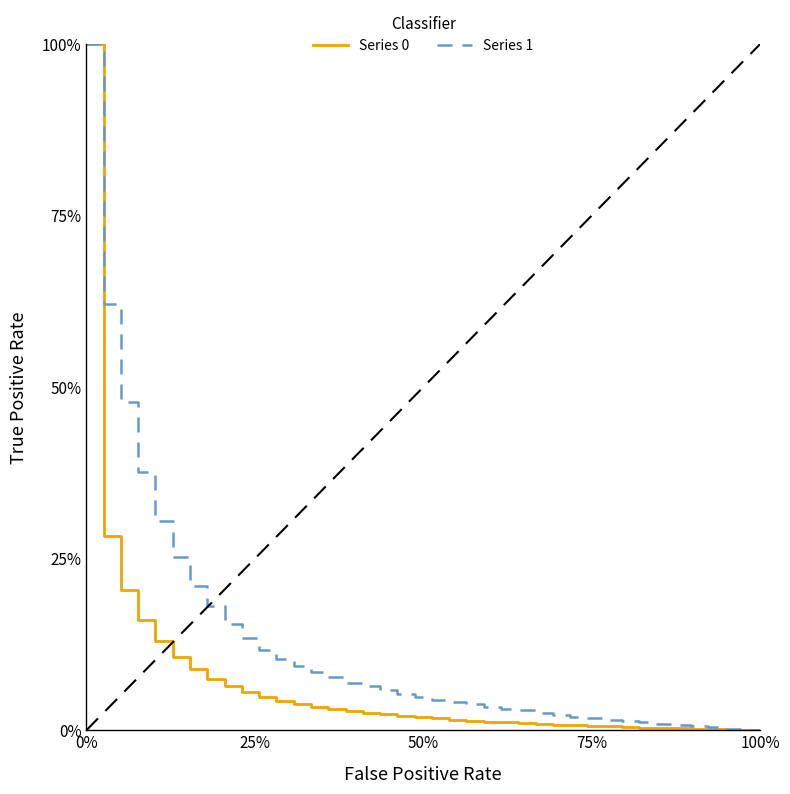

True or false: Series 0 has more than 2 points higher than both neighbors.

False